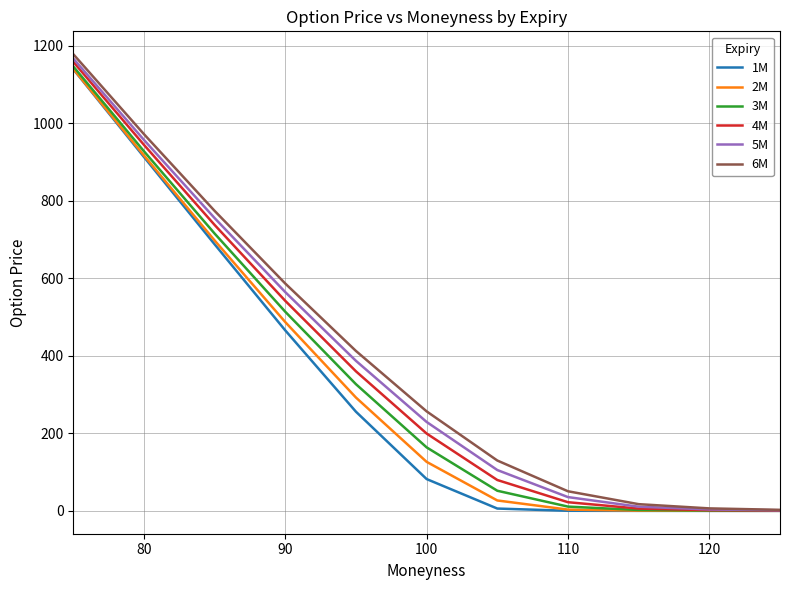

Rank the series by their average value, from highest to lowest.

6M, 5M, 4M, 3M, 2M, 1M